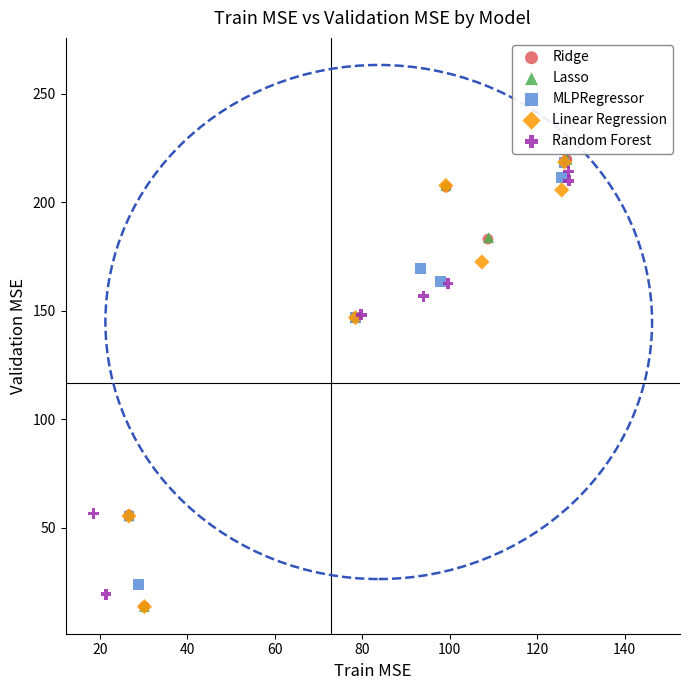

Which series has the widest spread of Y values?

Lasso